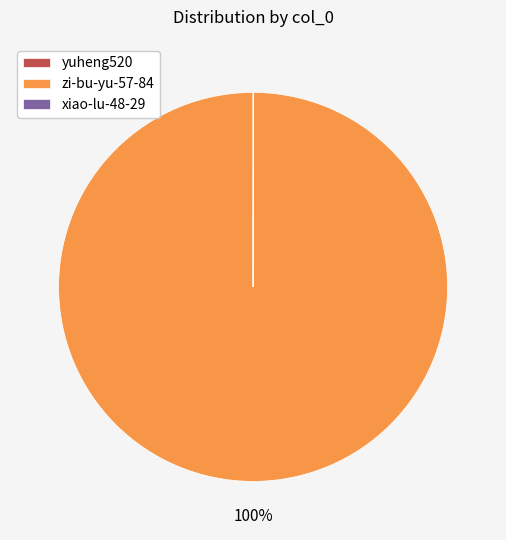

Which slice is the largest?

zi-bu-yu-57-84